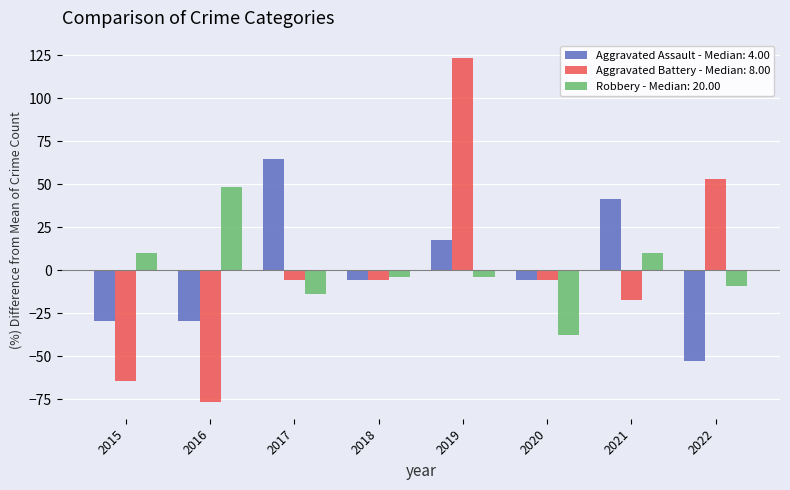

How many values in Aggravated Assault - Median: 4.00 are below zero?

5